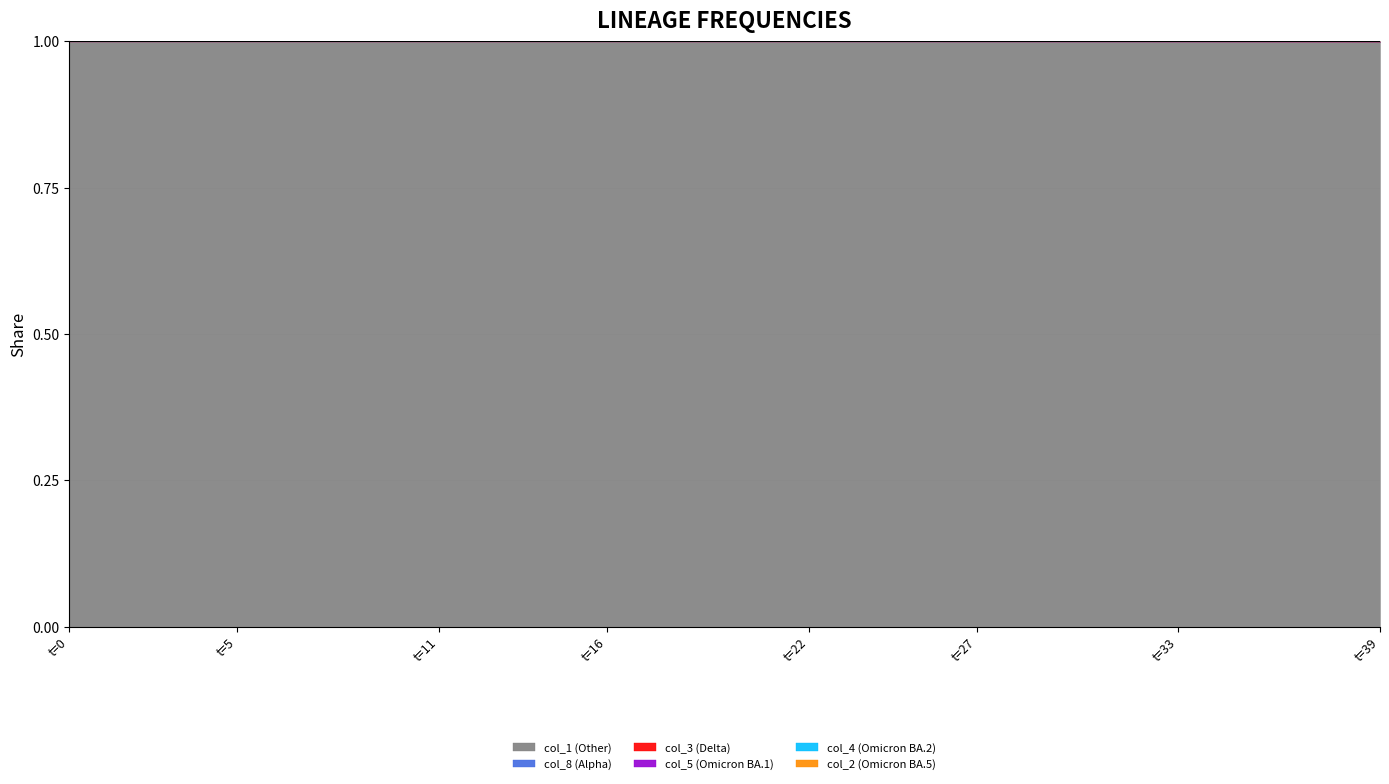

What is the lowest value of the col_1 (Other) series?

1.0